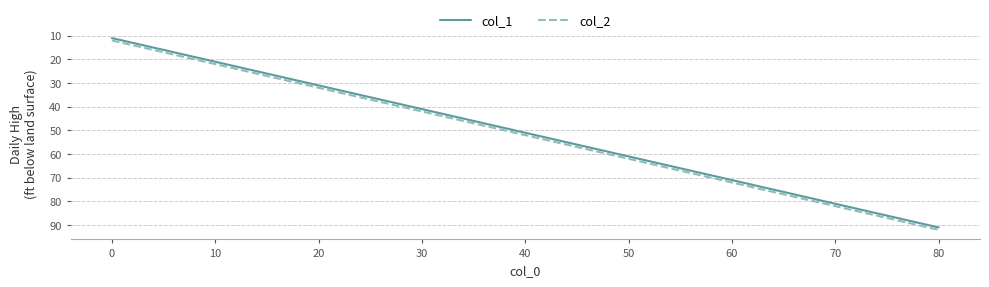

What is the minimum value for col_2?

12